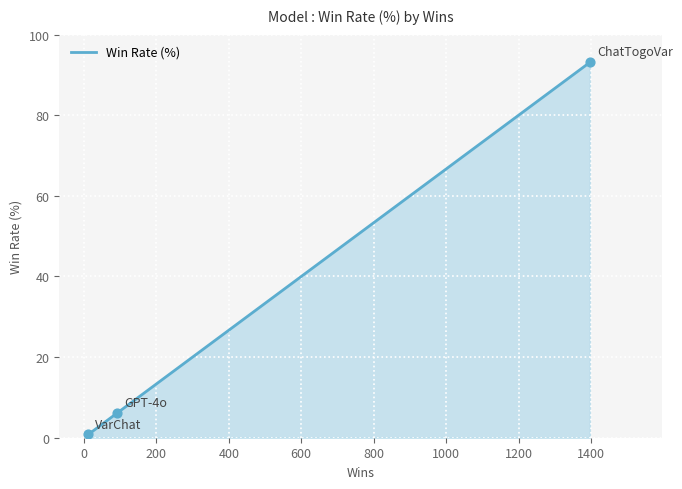

What is the sum of all values?

100.0